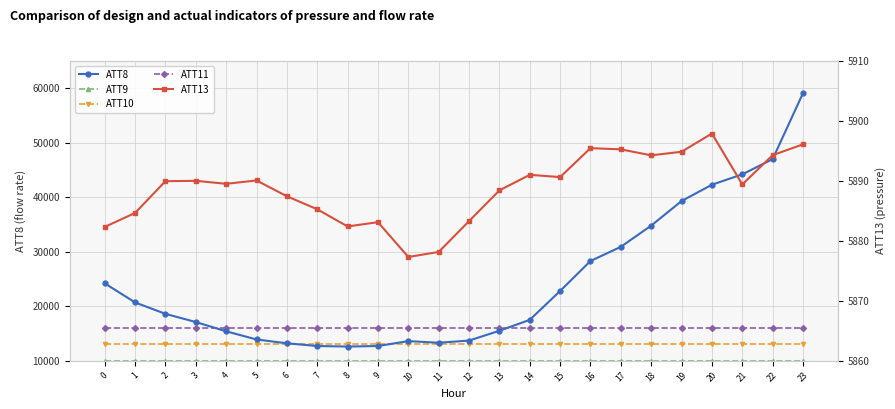

Which series changed the most between 22 and 23?

ATT8